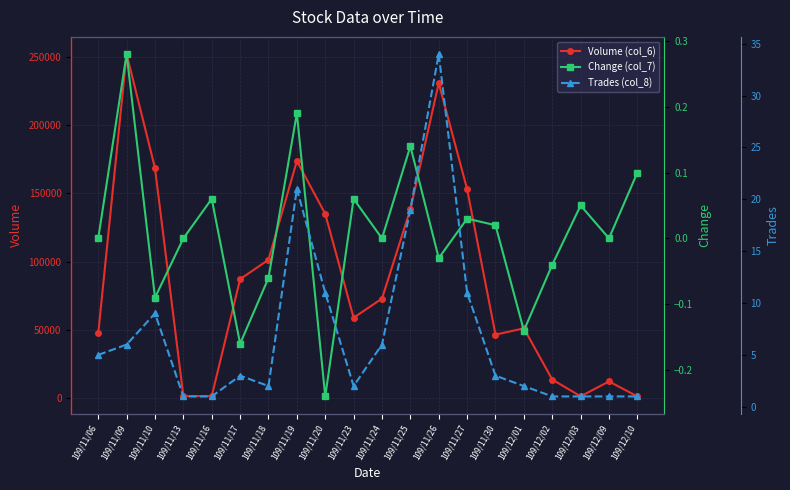

What is the difference between the Trades (col_8) values at 109/11/18 and 109/11/19?

19.0